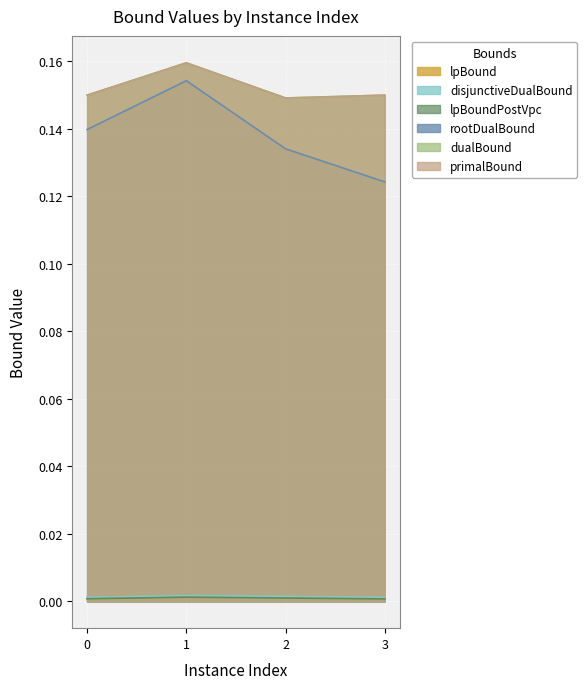

Which series has the widest spread of values?

rootDualBound